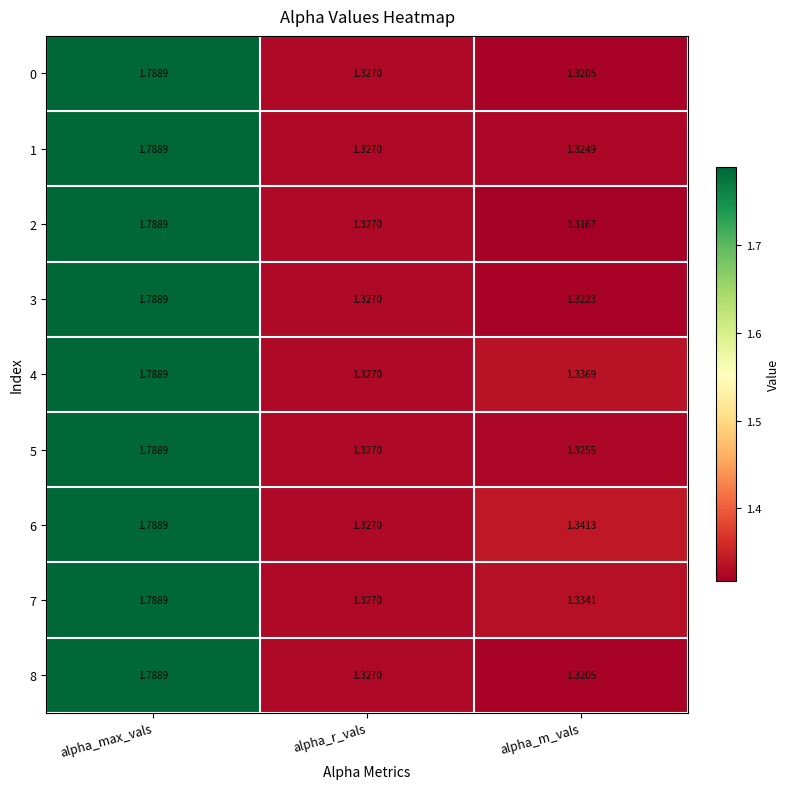

Which category has the highest value in the 3 series?

alpha_max_vals